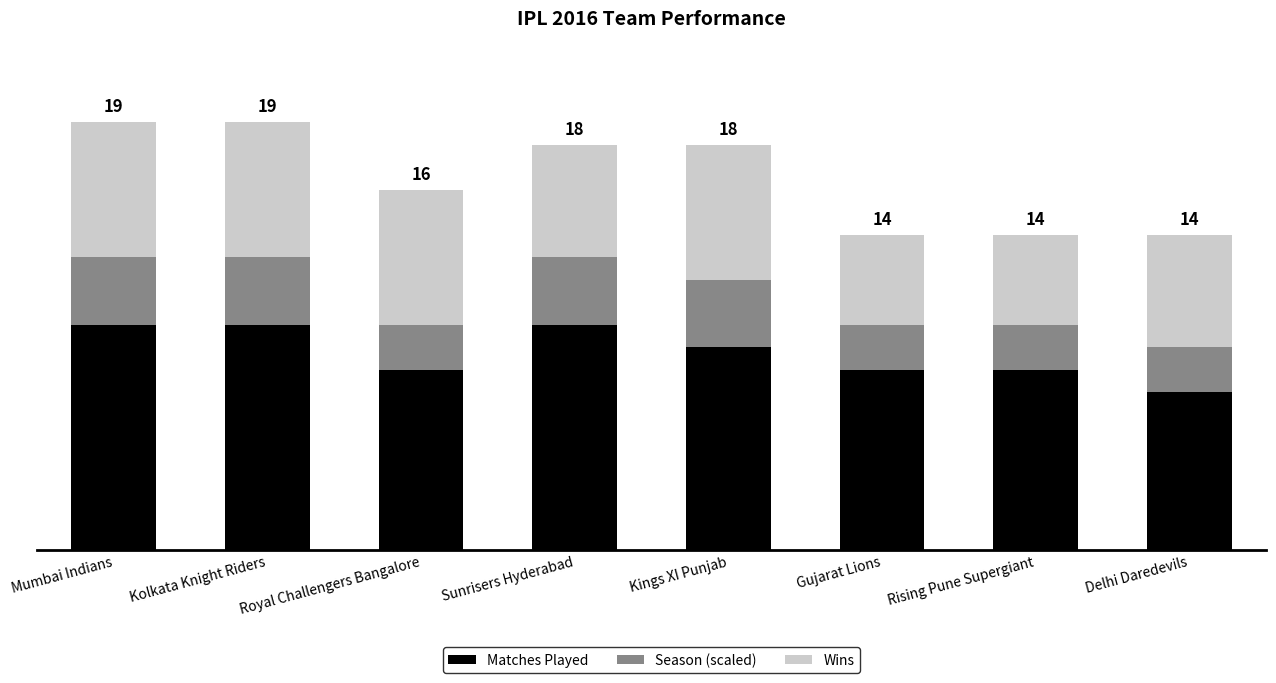

Does the chart contain stacked bars?

Yes